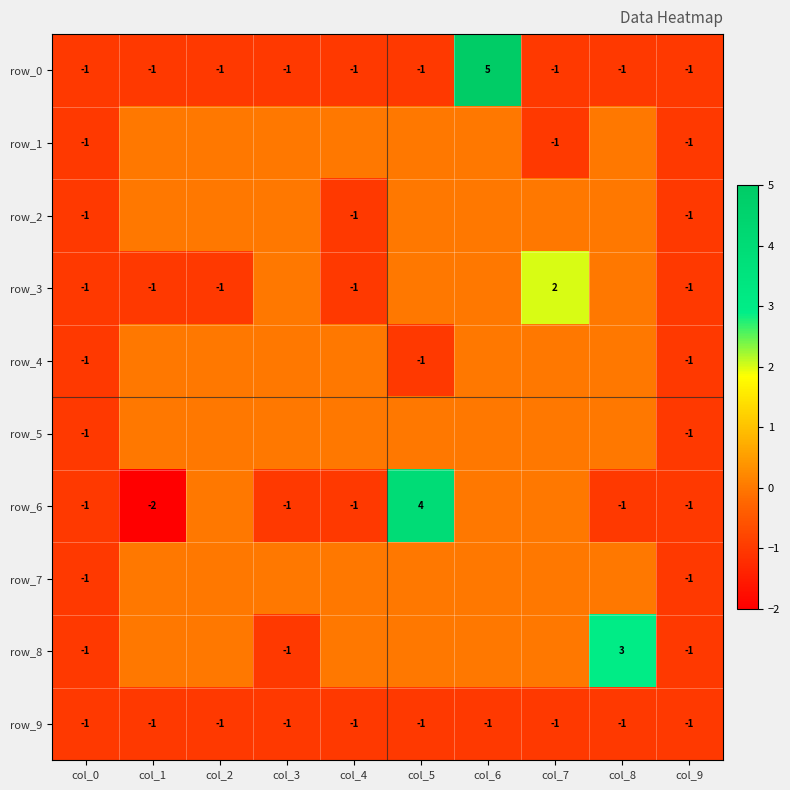

Reading left to right, list all the values displayed in this chart.

row_0: -1	-1	-1	-1	-1	-1	5	-1	-1	-1
row_1: -1	0	0	0	0	0	0	-1	0	-1
row_2: -1	0	0	0	-1	0	0	0	0	-1
row_3: -1	-1	-1	0	-1	0	0	2	0	-1
row_4: -1	0	0	0	0	-1	0	0	0	-1
row_5: -1	0	0	0	0	0	0	0	0	-1
row_6: -1	-2	0	-1	-1	4	0	0	-1	-1
row_7: -1	0	0	0	0	0	0	0	0	-1
row_8: -1	0	0	-1	0	0	0	0	3	-1
row_9: -1	-1	-1	-1	-1	-1	-1	-1	-1	-1